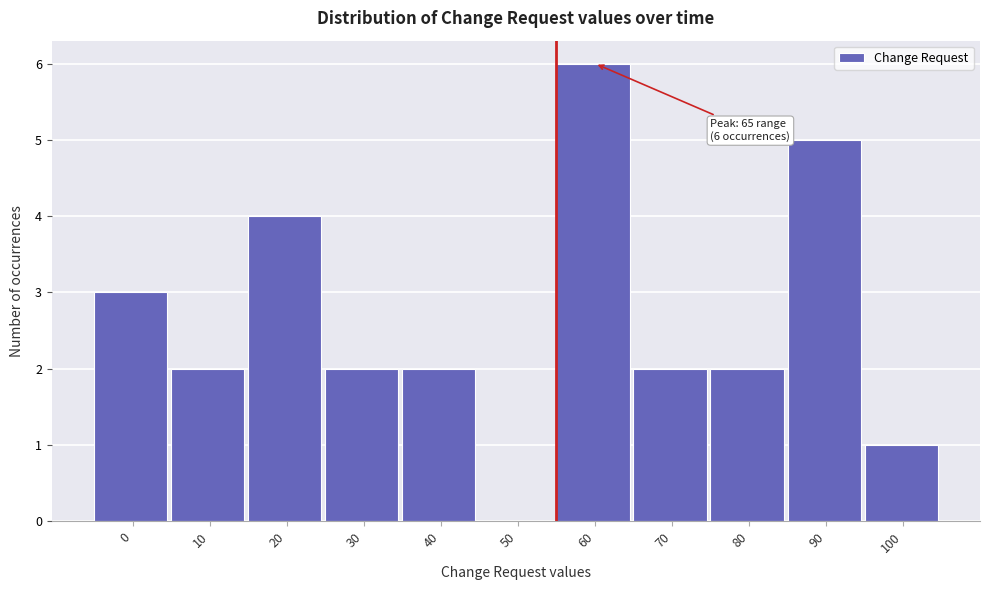

Reading left to right, transcribe all the data shown in this chart.

0=3	10=2	20=4	30=2	40=2	50=0	60=6	70=2	80=2	90=5	100=1